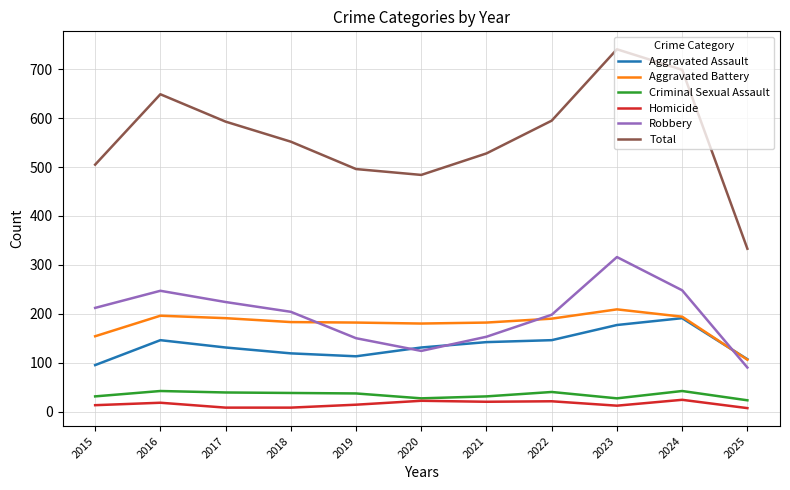

What is the difference between the Robbery values at 2019 and 2015?

62